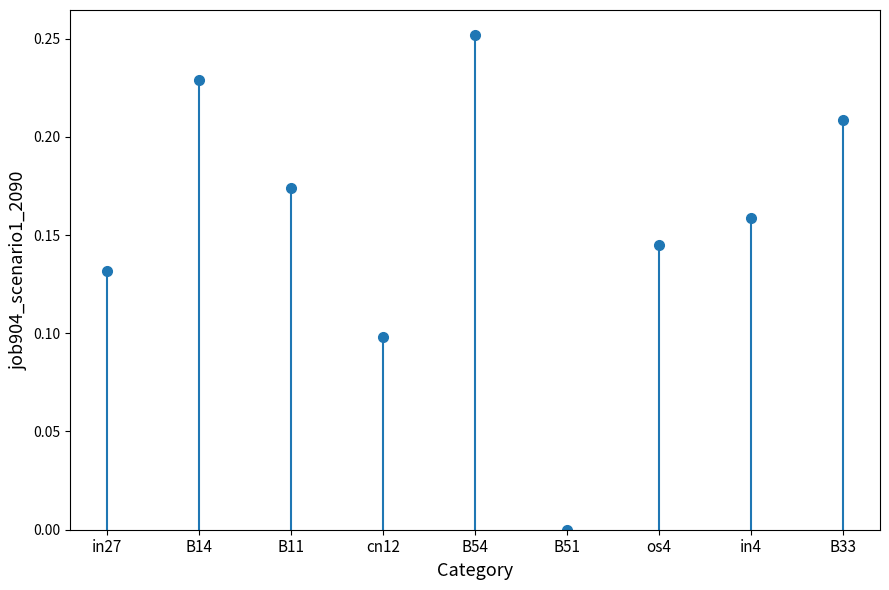

What is the average value?

0.2